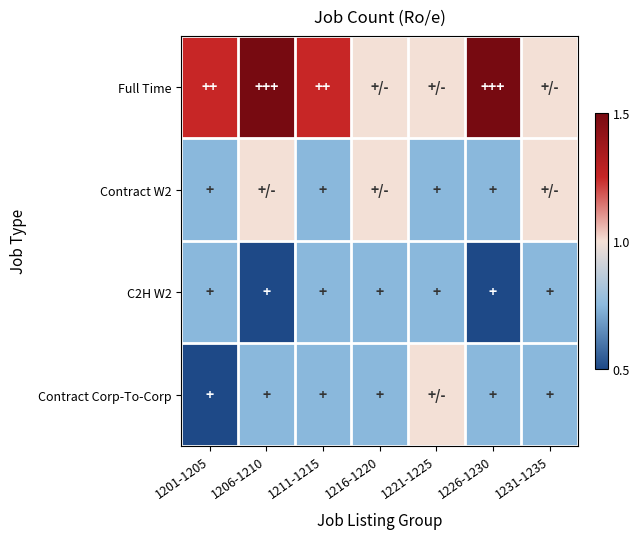

Which series has the largest total across all categories?

Full Time